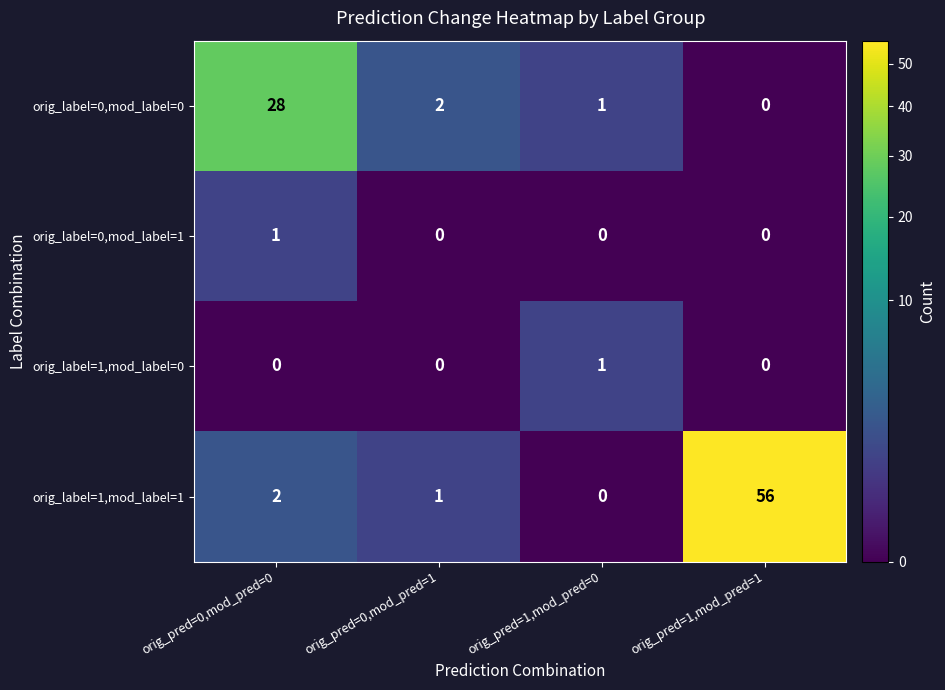

What is the sum of the orig_label=1,mod_label=1 values at orig_pred=1,mod_pred=1 and orig_pred=1,mod_pred=0?

56